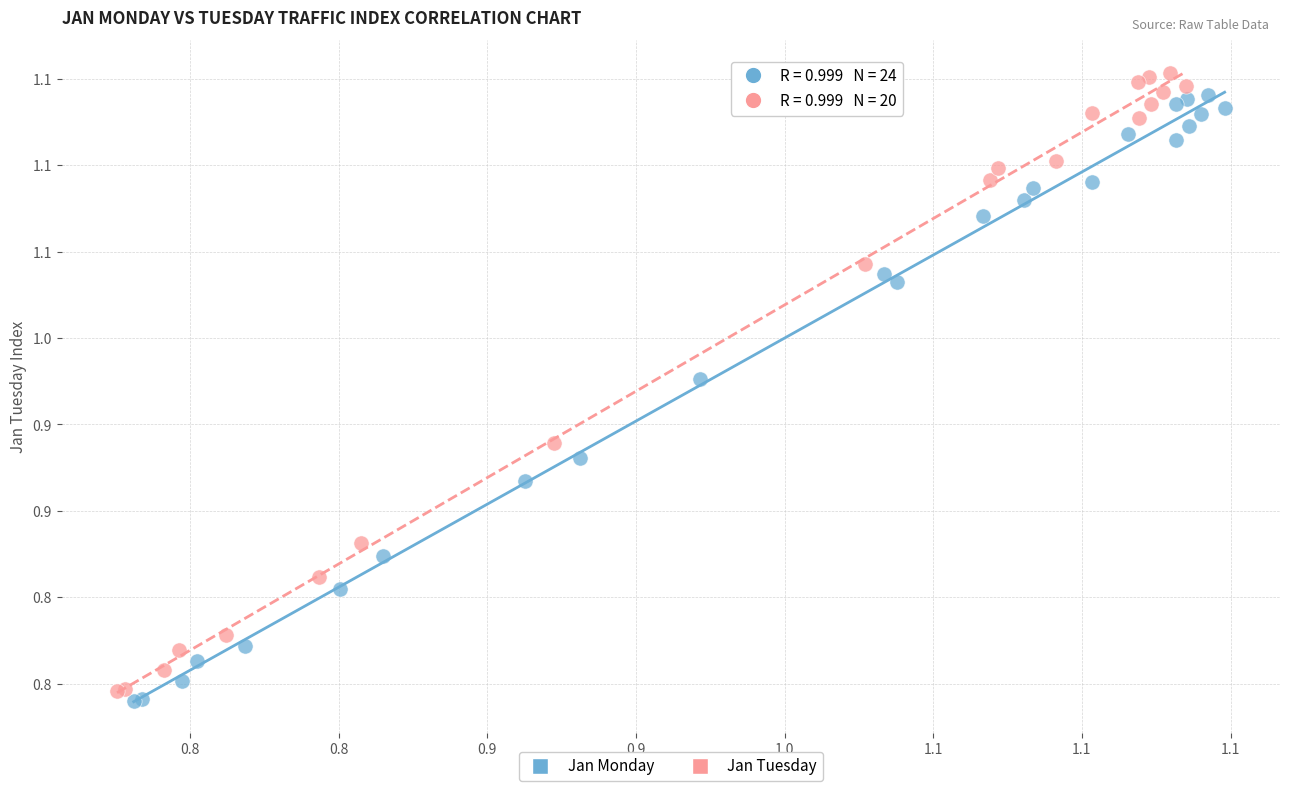

What are all the series names shown in the legend?

Jan Monday, Jan Tuesday